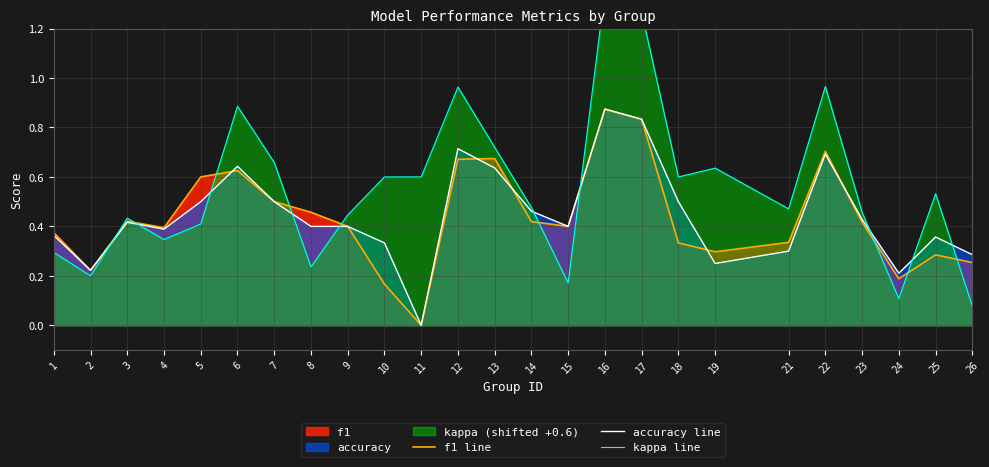

Read the accuracy line value at 2.

0.2